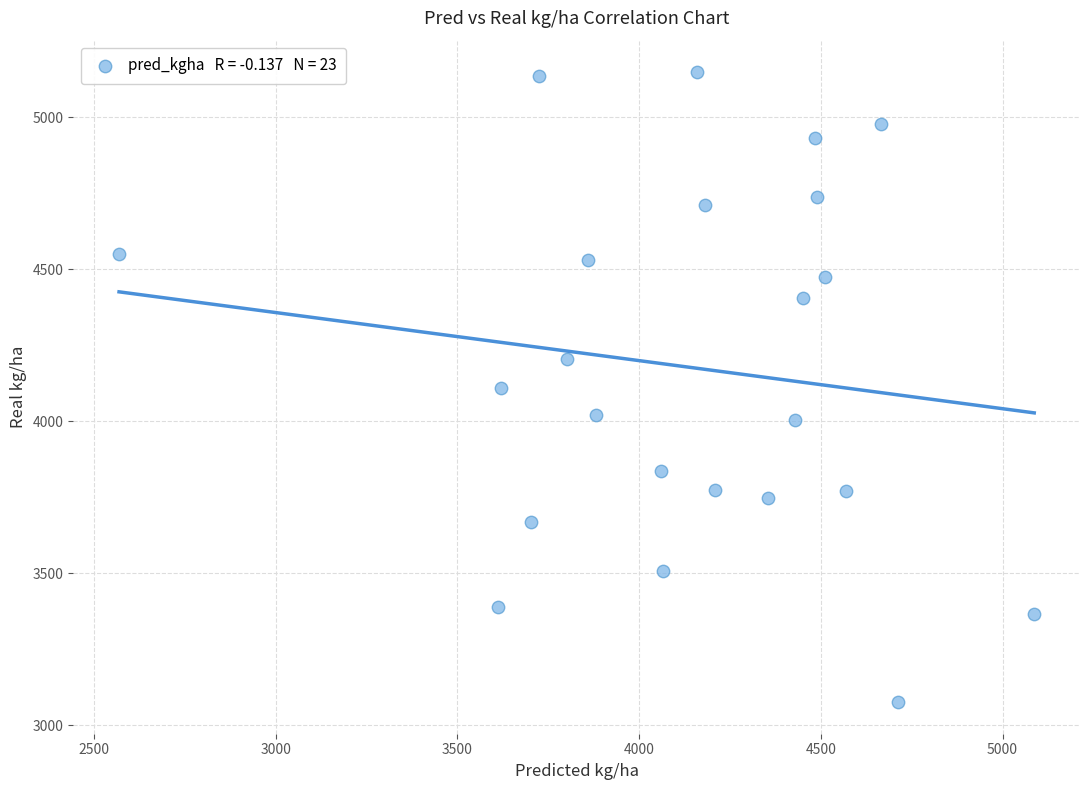

What is the range of Y values (max minus min)?

2072.0